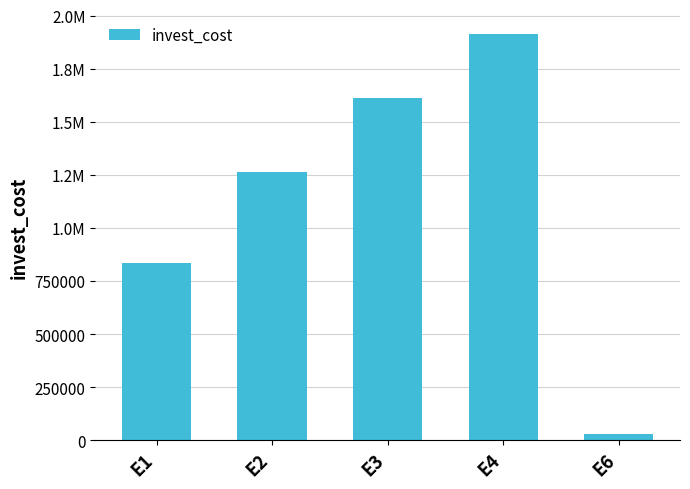

What is the change in value from E3 to E6?

-1582170.0